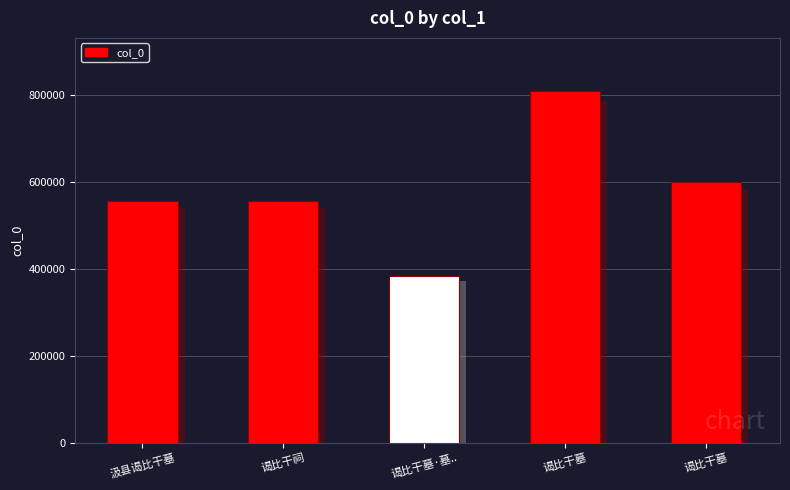

Between 谒比干墓 and 谒比干墓·墓.., which is larger?

谒比干墓